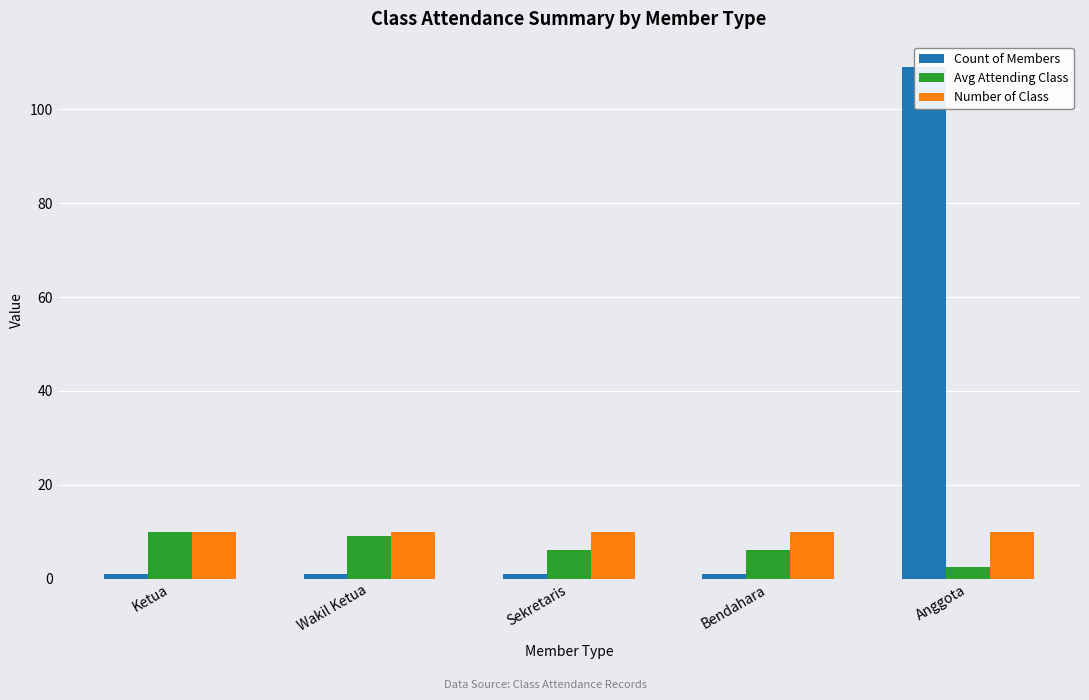

Rank the categories by Avg Attending Class value from lowest to highest.

Anggota, Sekretaris, Bendahara, Wakil Ketua, Ketua